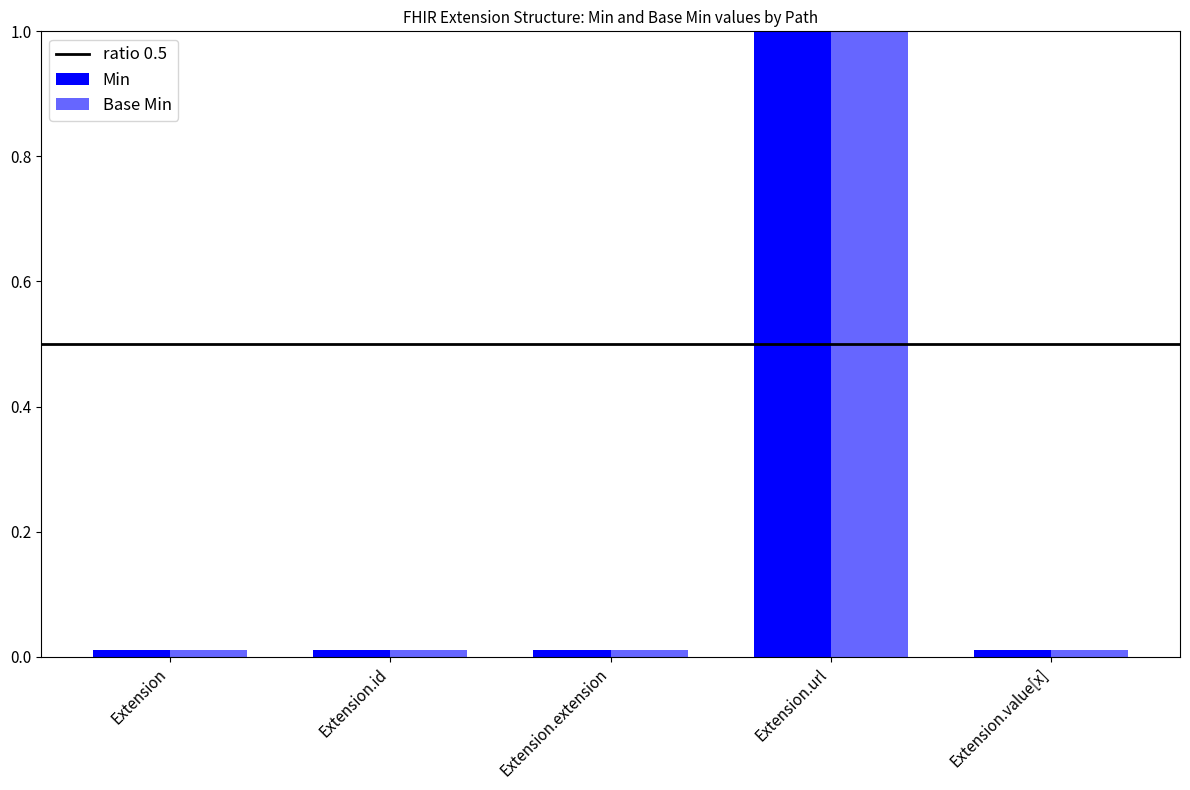

How many bars are there in each group?

2